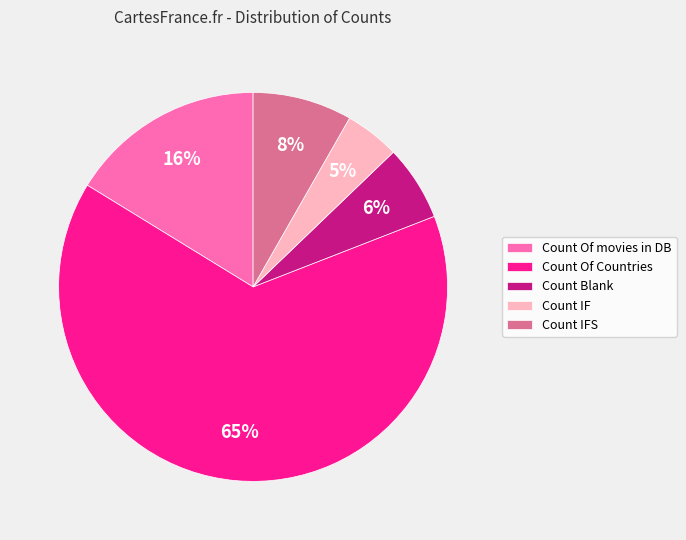

To the nearest percent, what is the difference between the largest and smallest slice percentages?

60%